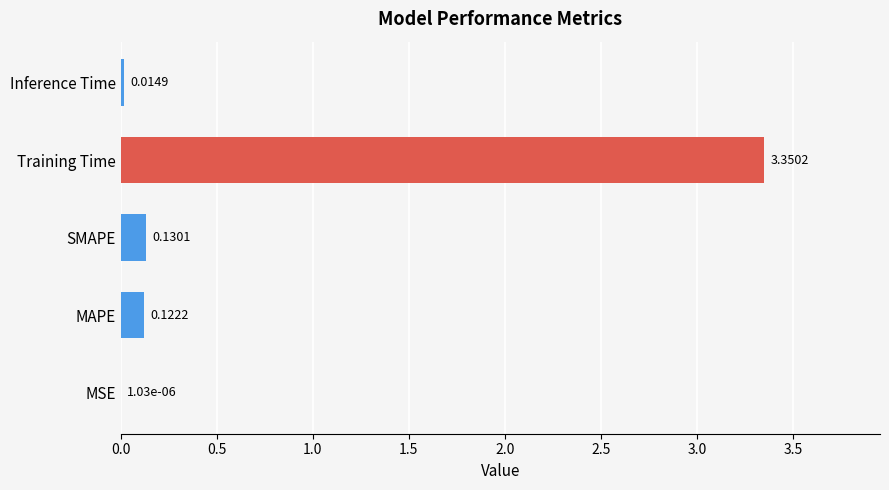

What is the change in value from MSE to SMAPE?

+0.1